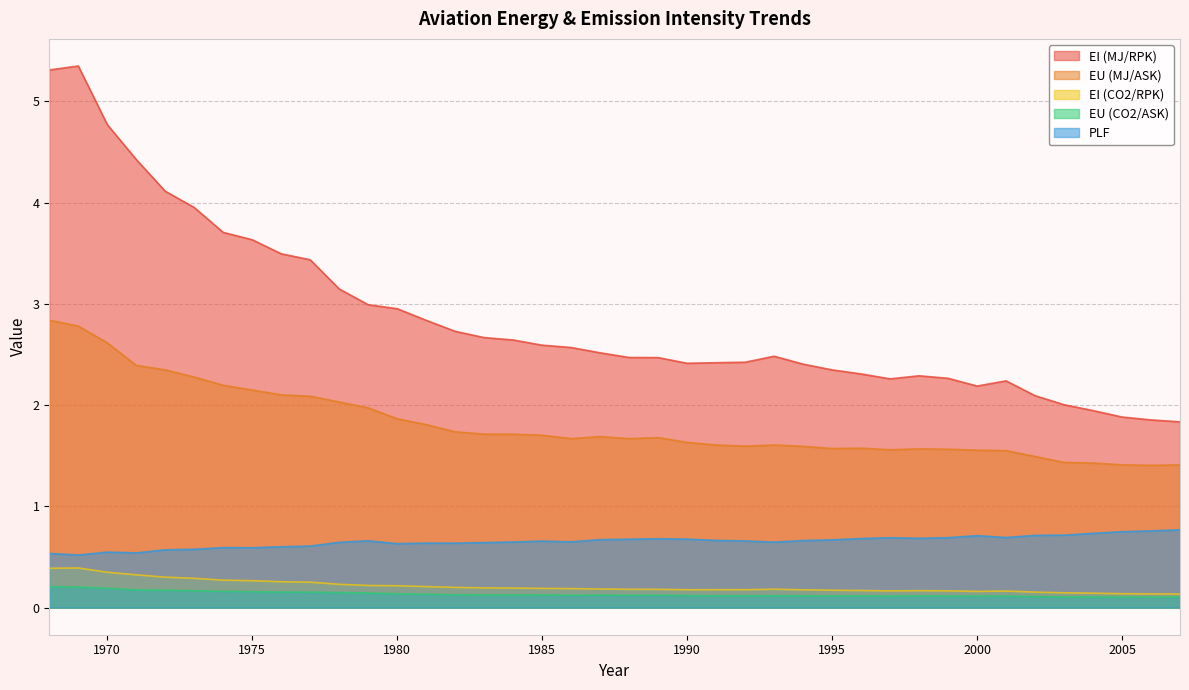

At which category does EU (MJ/ASK) reach its first local peak?

1987